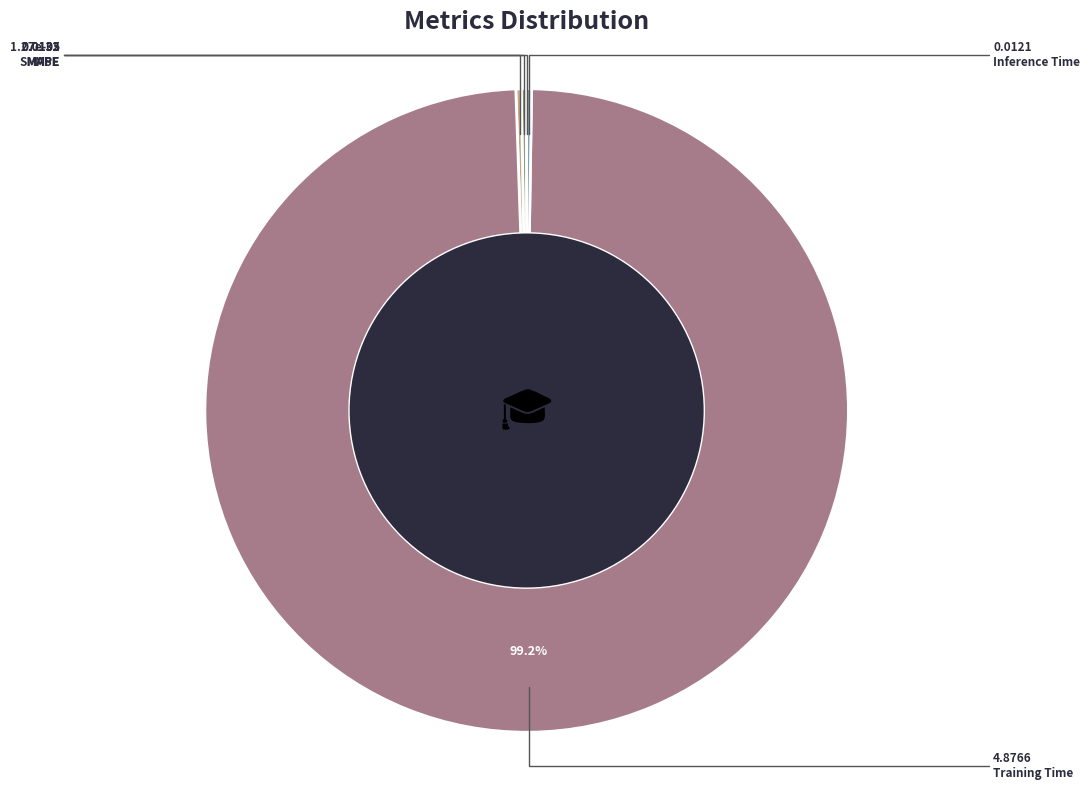

Which slice represents more than half of the pie?

Training Time